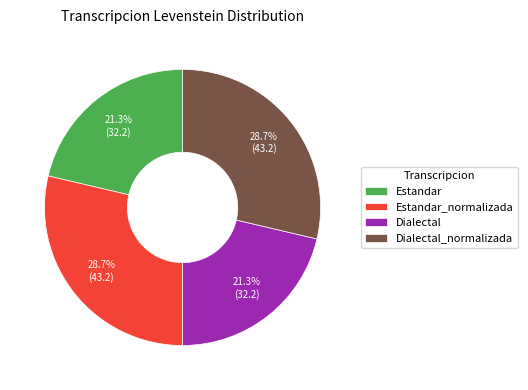

To the nearest percent, what percentage of the pie is Dialectal?

21%